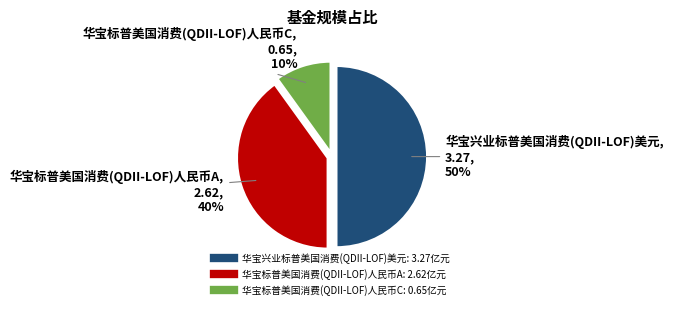

Does 华宝标普美国消费(QDII-LOF)人民币C represent more than half of the total?

No